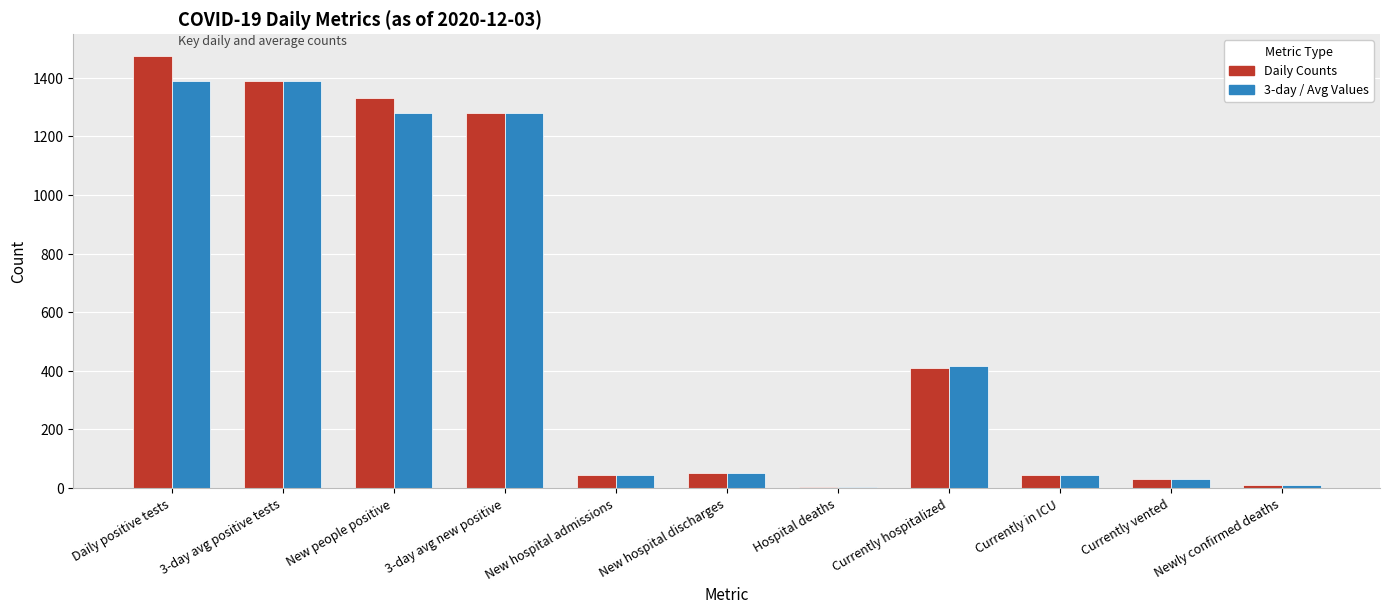

What is the sum of the Daily Counts values at New people positive and New hospital admissions?

1374